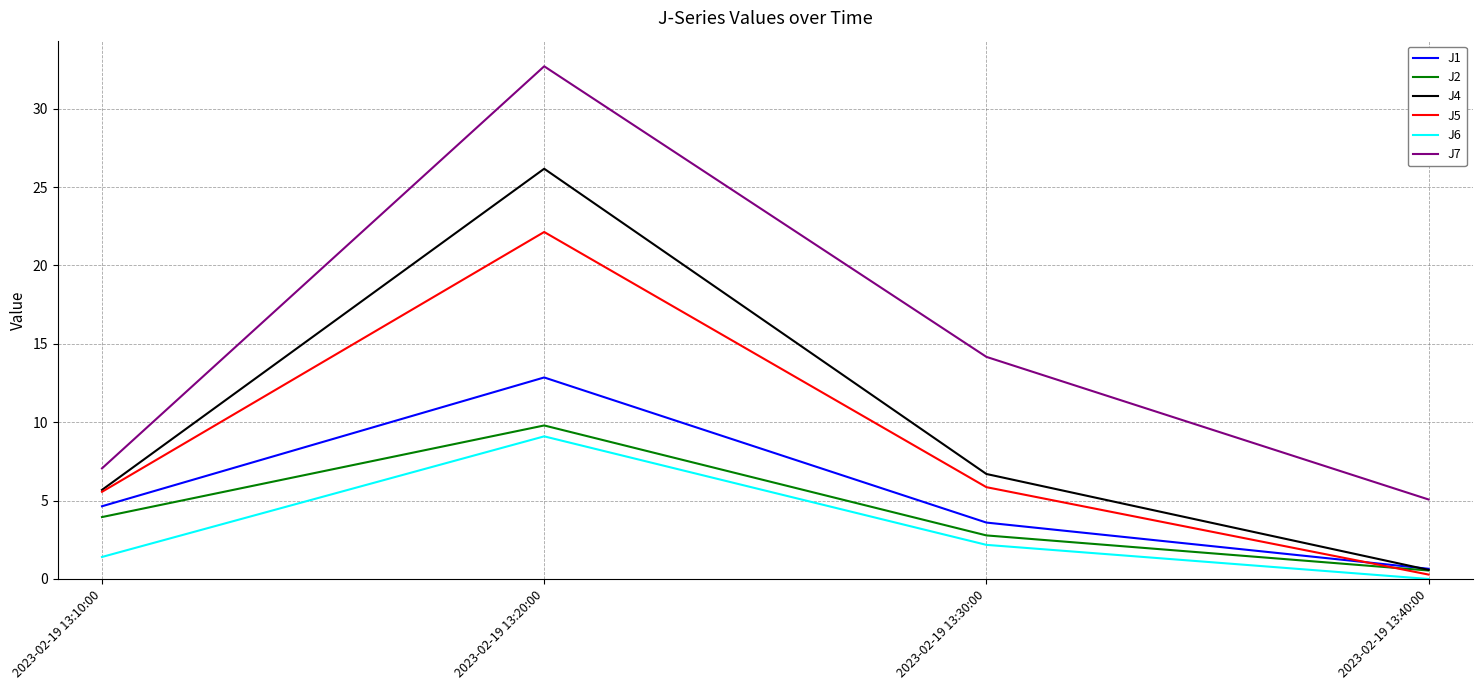

At which label does J6 first exceed 2?

2023-02-19 13:20:00